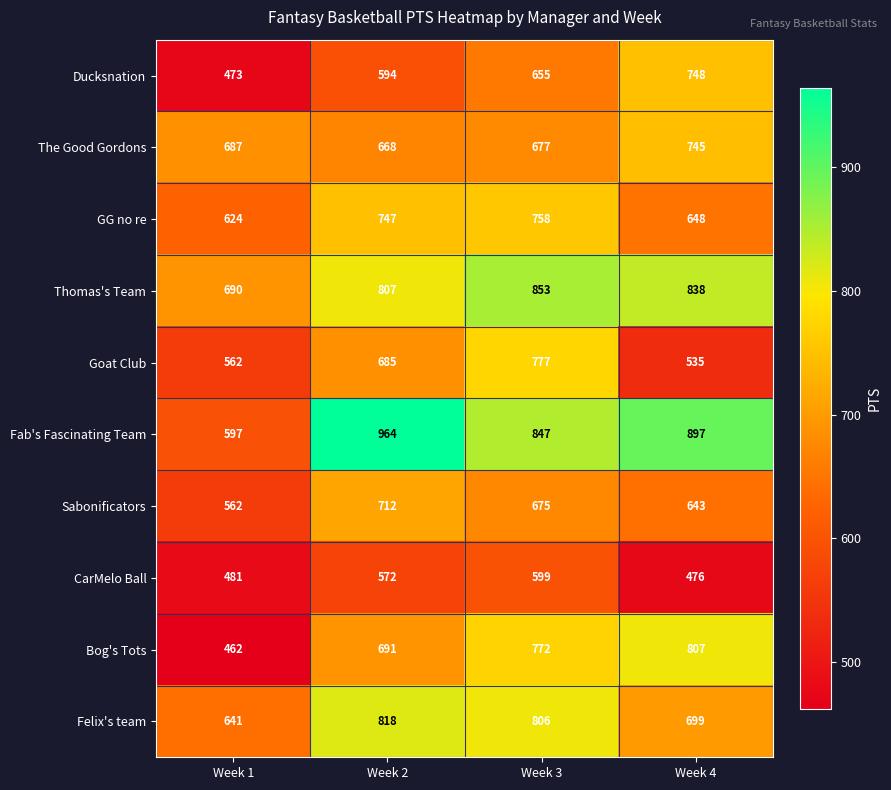

What is the difference between the highest and lowest values at Week 4?

421